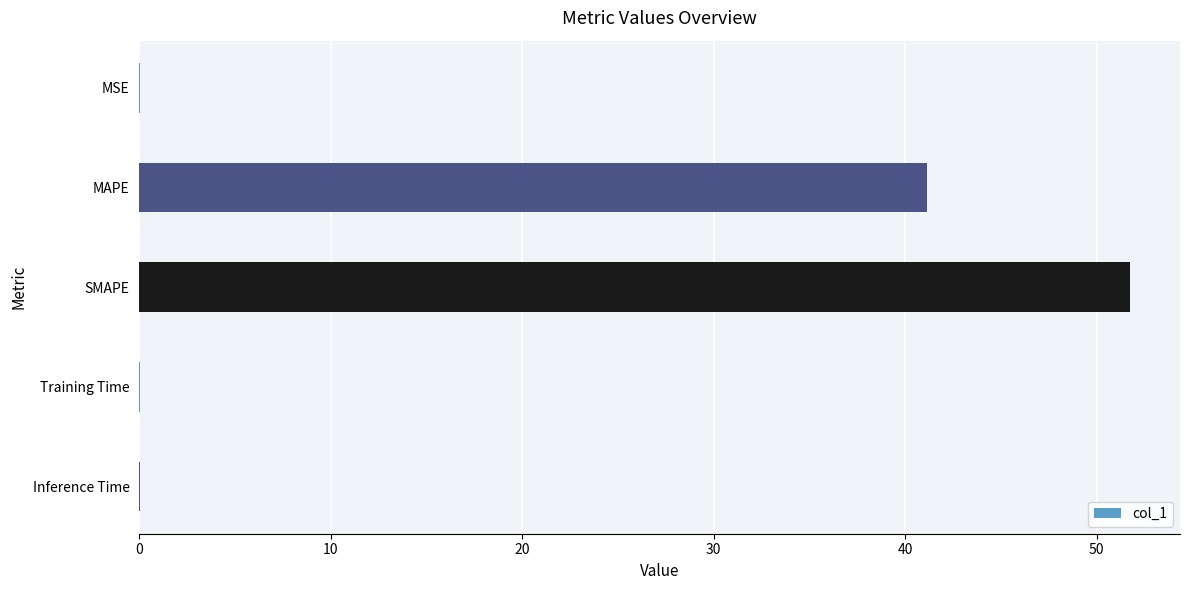

At which label is the value closest to 25?

MAPE